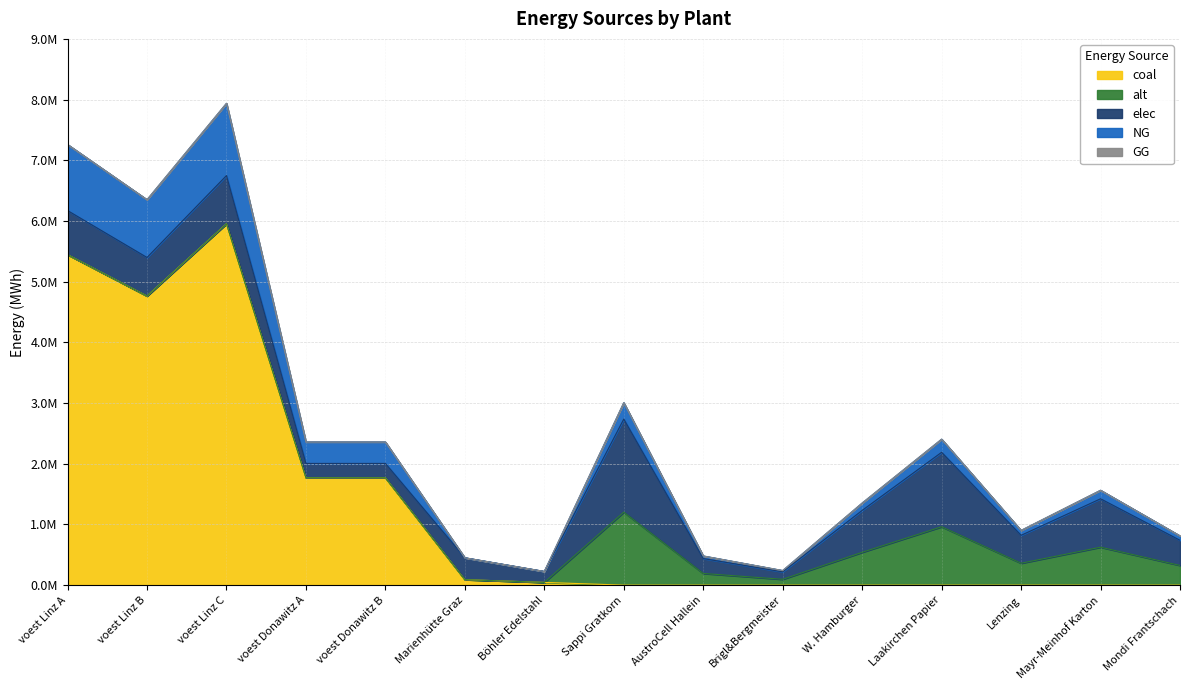

What is the difference between the highest and lowest values at voest Donawitz A?

1769389.7